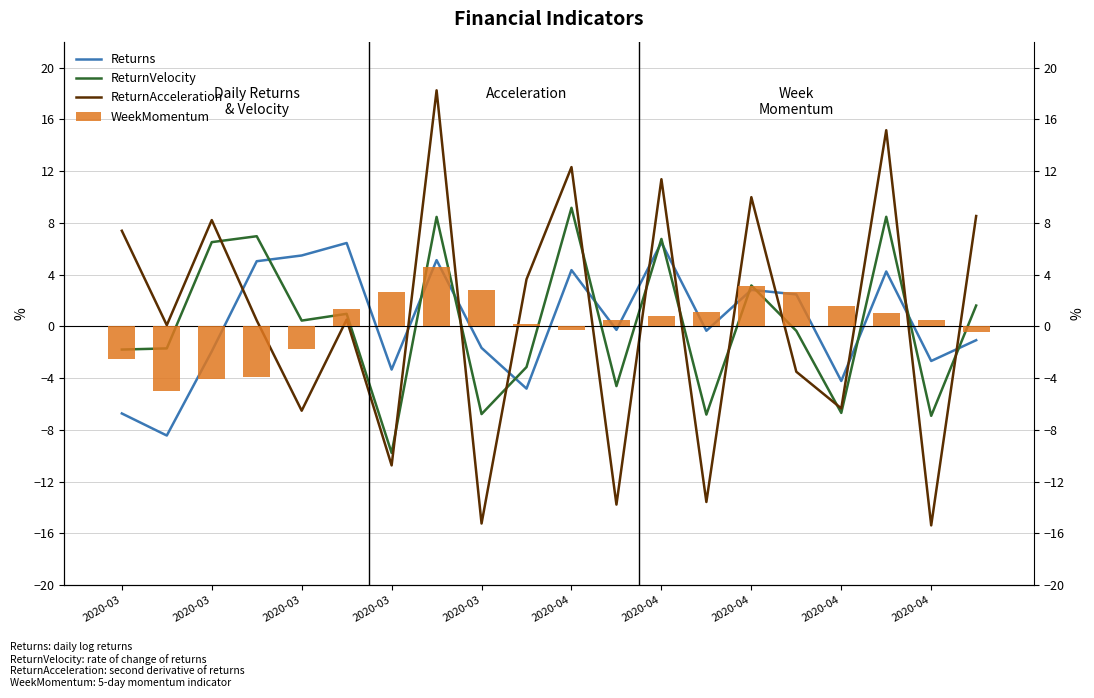

What is the sum of the ReturnVelocity values at 2020-04 and 2020-03?

-8.5